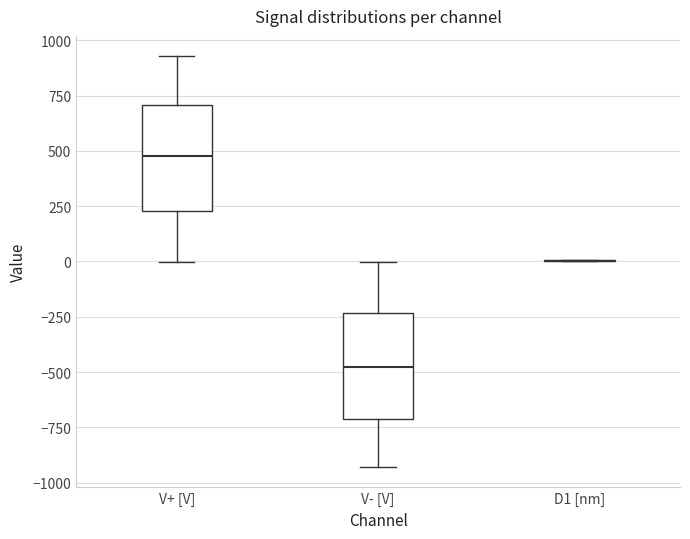

Reading left to right, read every box against the y-axis: the position of its median line, the range the box covers, and the ends of its whiskers. The values are not printed on the chart, so give them approximately, as read against the axis.

V+ [V]: median 500, box 250 to 700, whiskers 0 to 950
V- [V]: median -500, box -700 to -250, whiskers -950 to 0
D1 [nm]: box collapsed to a line at 0, whiskers 0 to 0